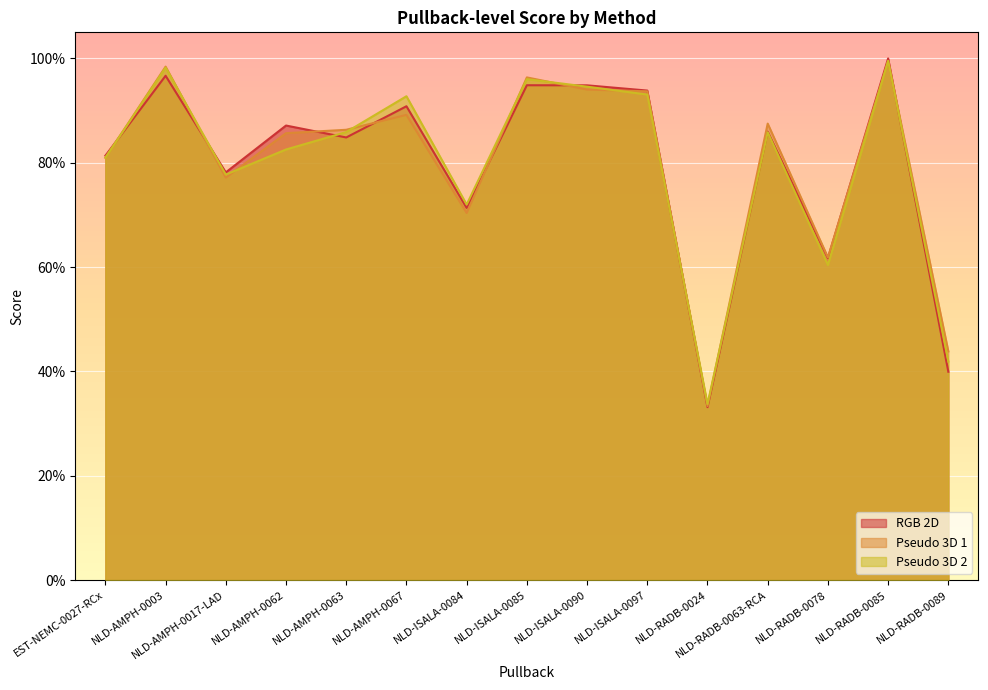

What position from the left is NLD-AMPH-0063?

5